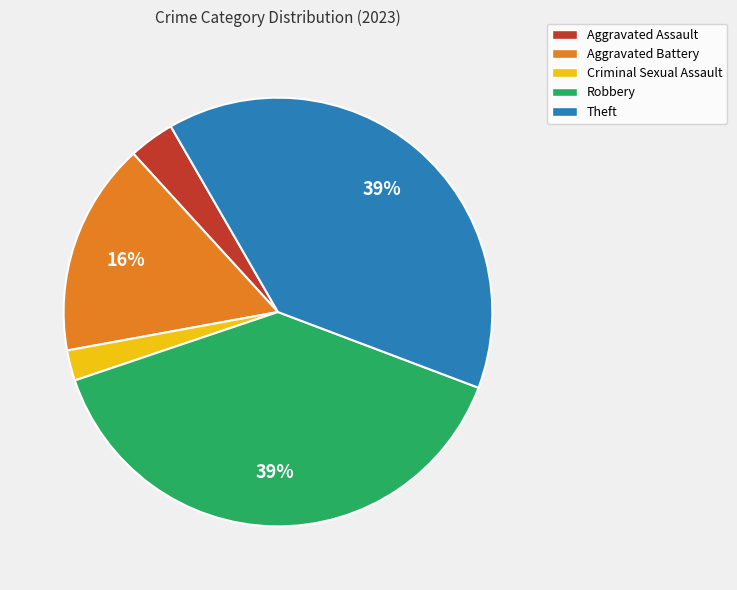

Which category has the smallest portion of the pie?

Criminal Sexual Assault